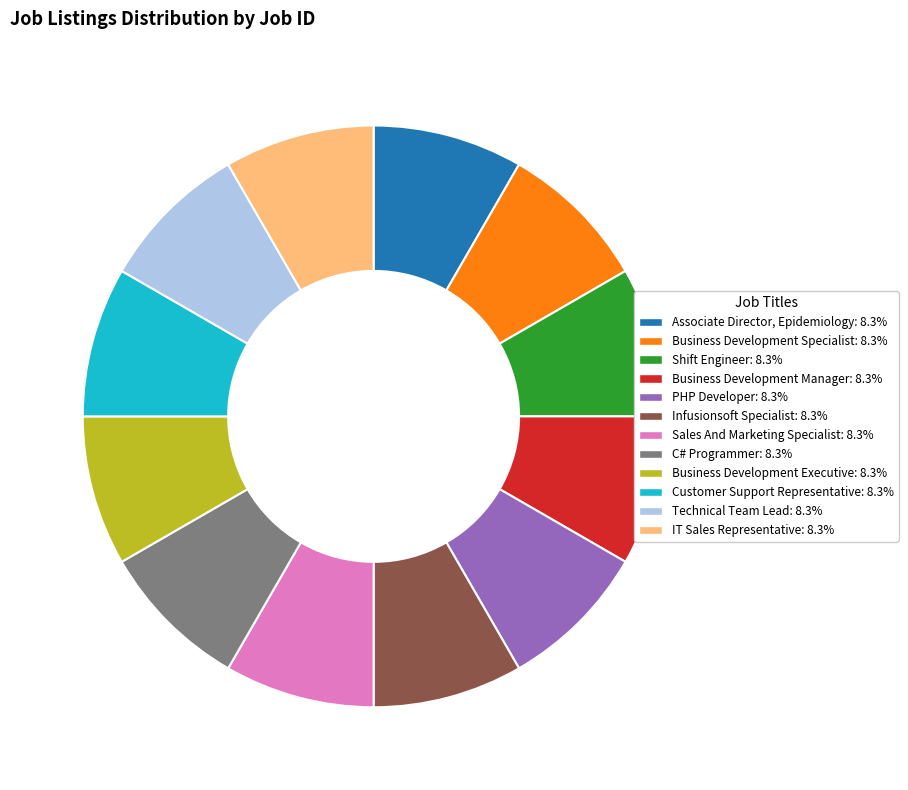

Is there a majority slice in this chart?

No